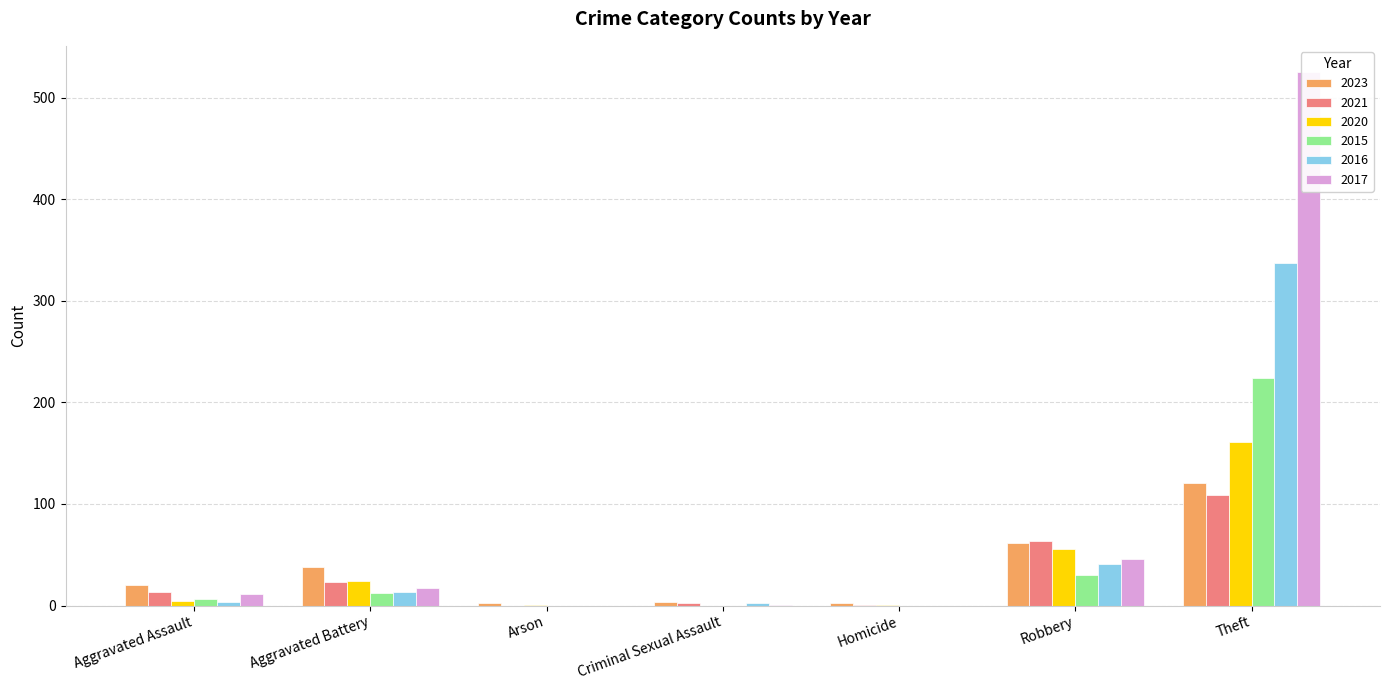

At Robbery, list the series in order from largest to smallest.

2021, 2023, 2020, 2017, 2016, 2015